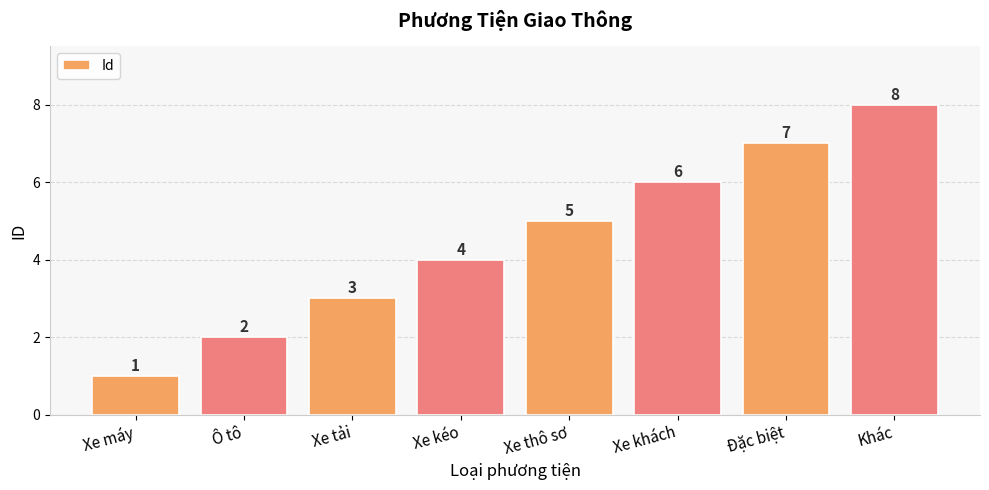

List the labels in order of value, smallest first.

Xe máy, Ô tô, Xe tải, Xe kéo, Xe thô sơ, Xe khách, Đặc biệt, Khác